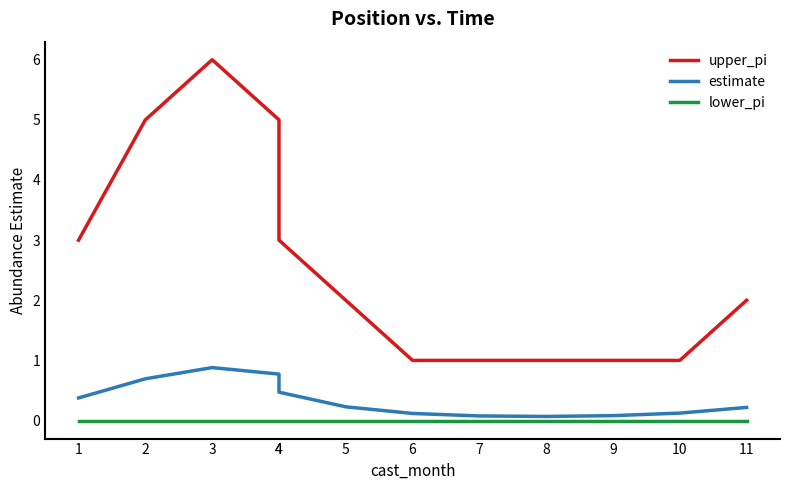

Which series has the largest total across all categories?

upper_pi